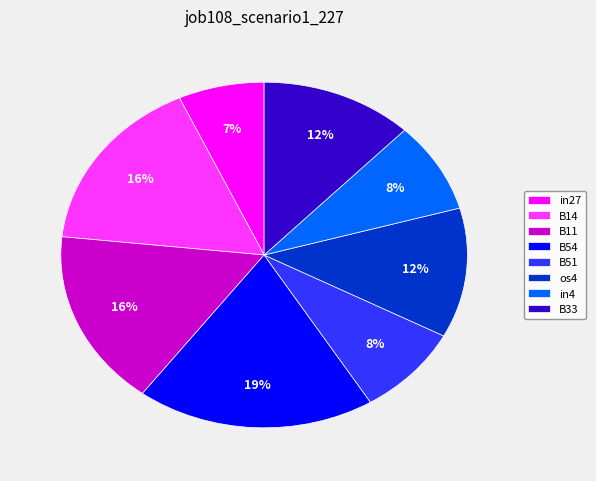

What percentage is the B11 slice, to the nearest percent?

16%